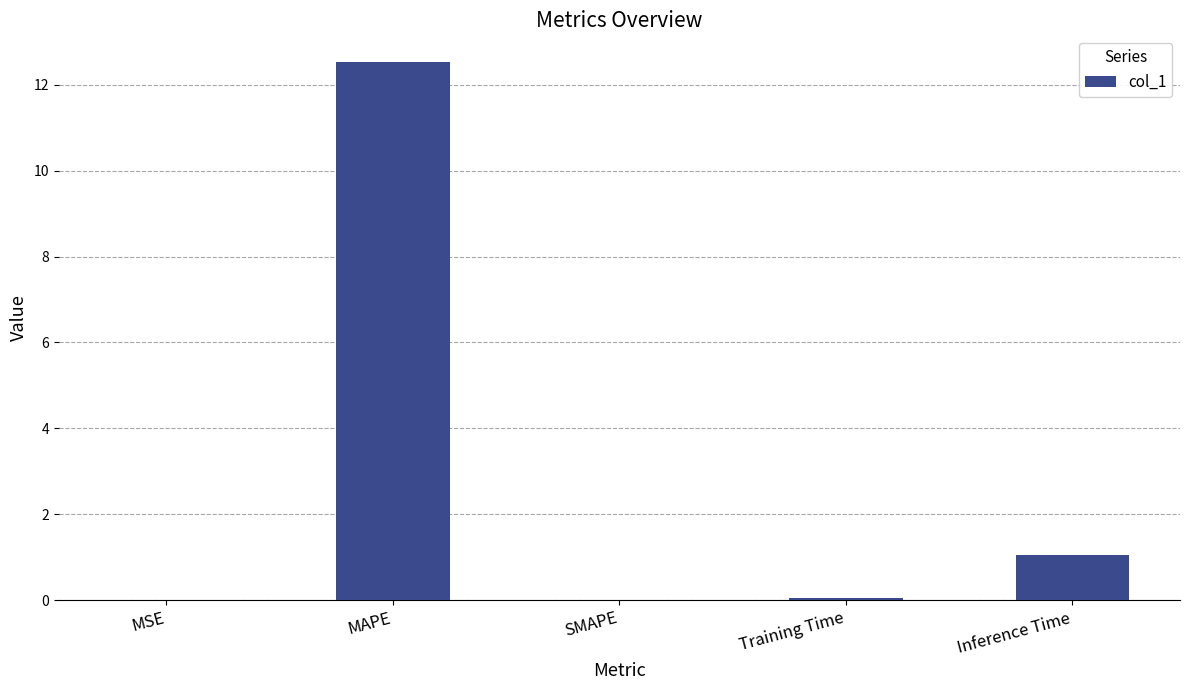

Are the bars horizontal?

No